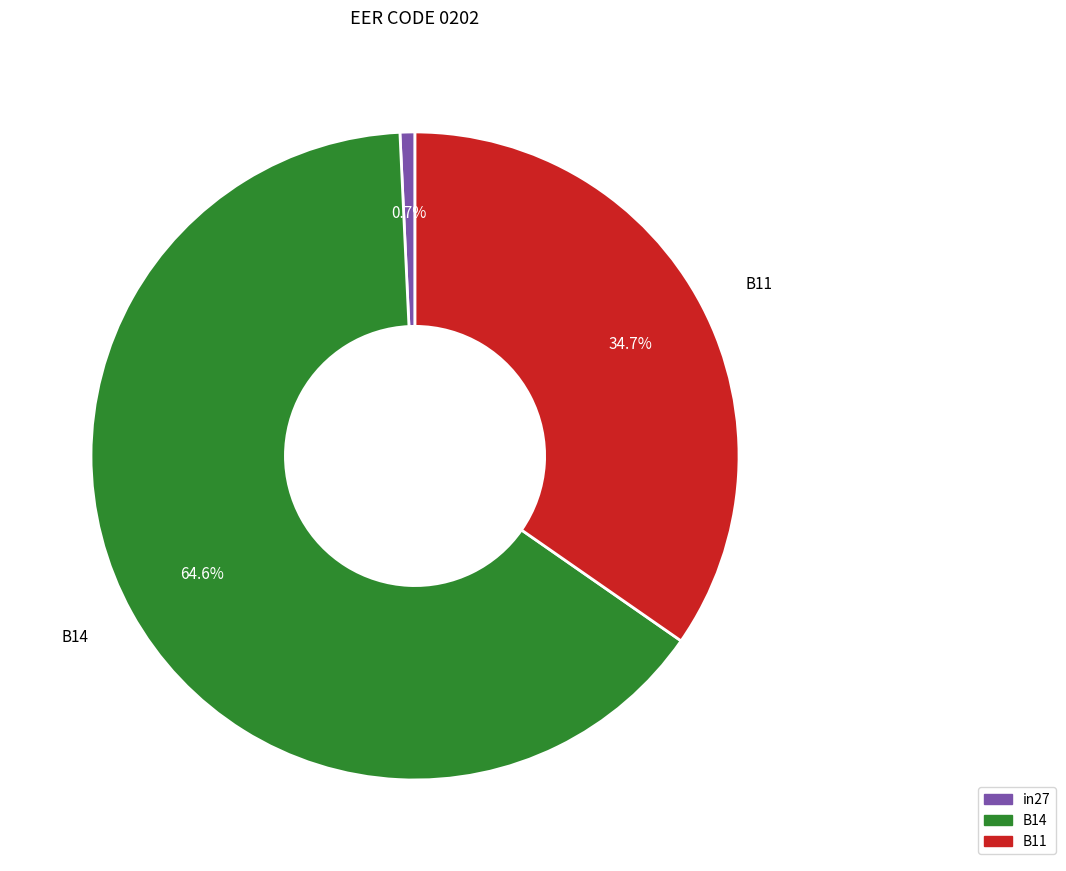

To the nearest percent, what portion does B11 represent?

35%